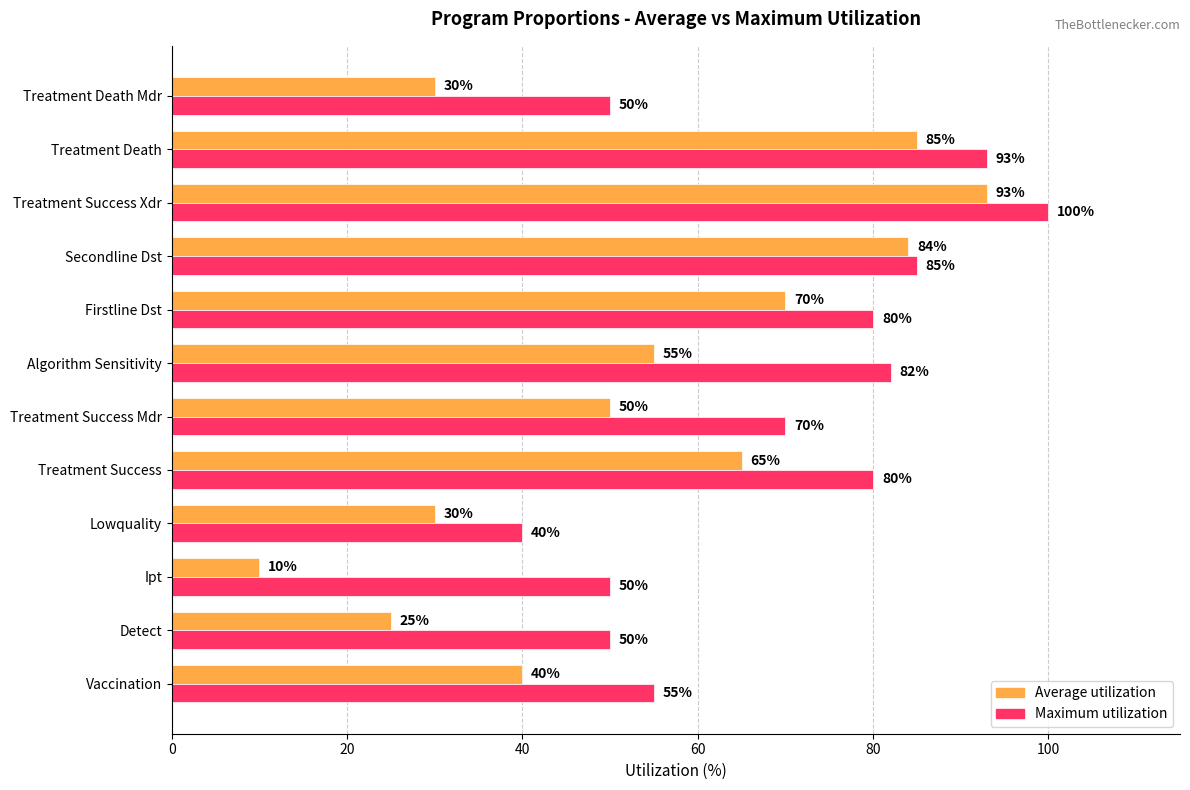

What is the average value of the Maximum utilization series?

70